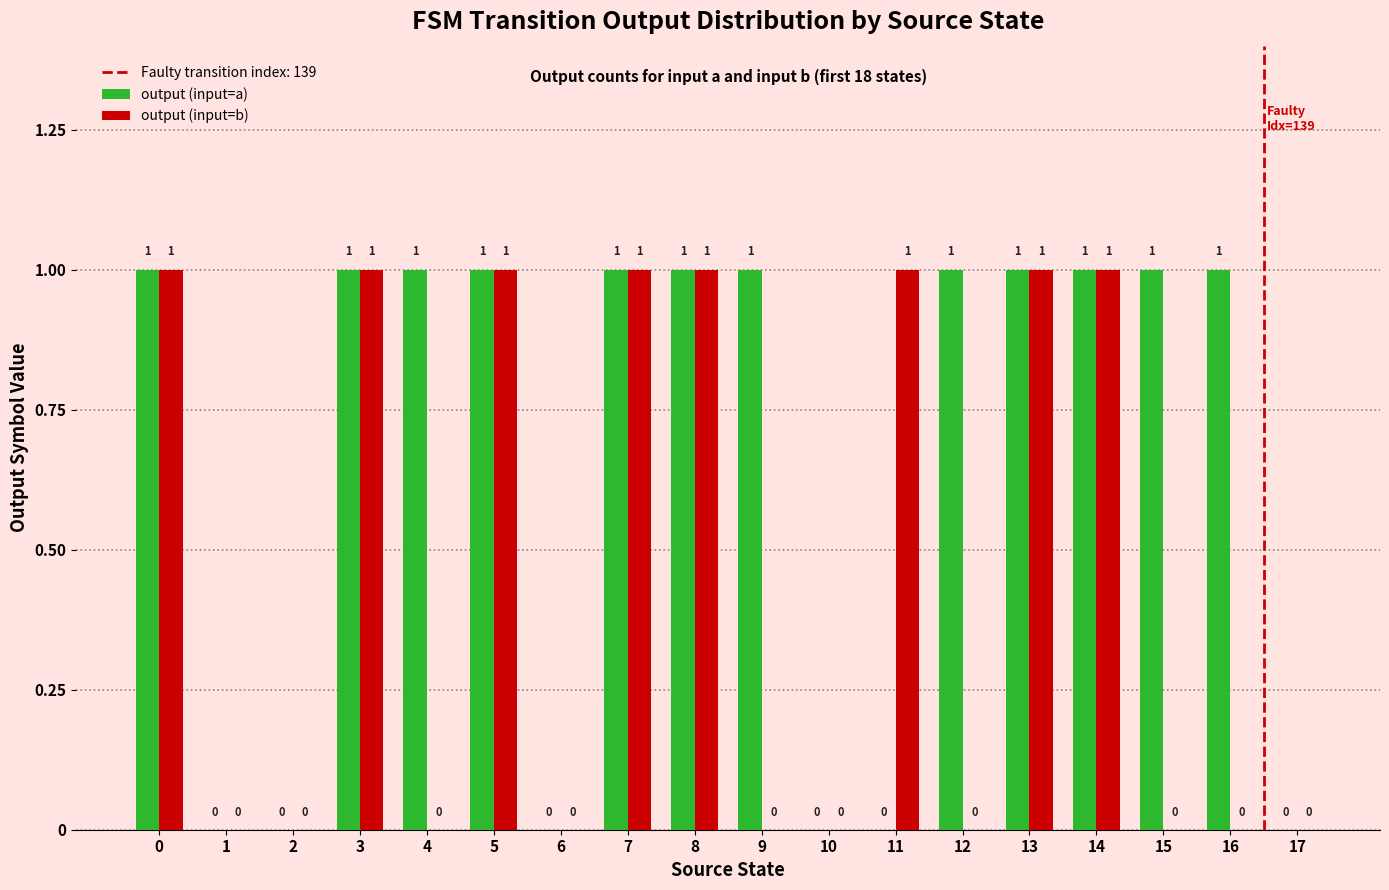

Between 12 and 13, which series saw the biggest shift?

output (input=b)